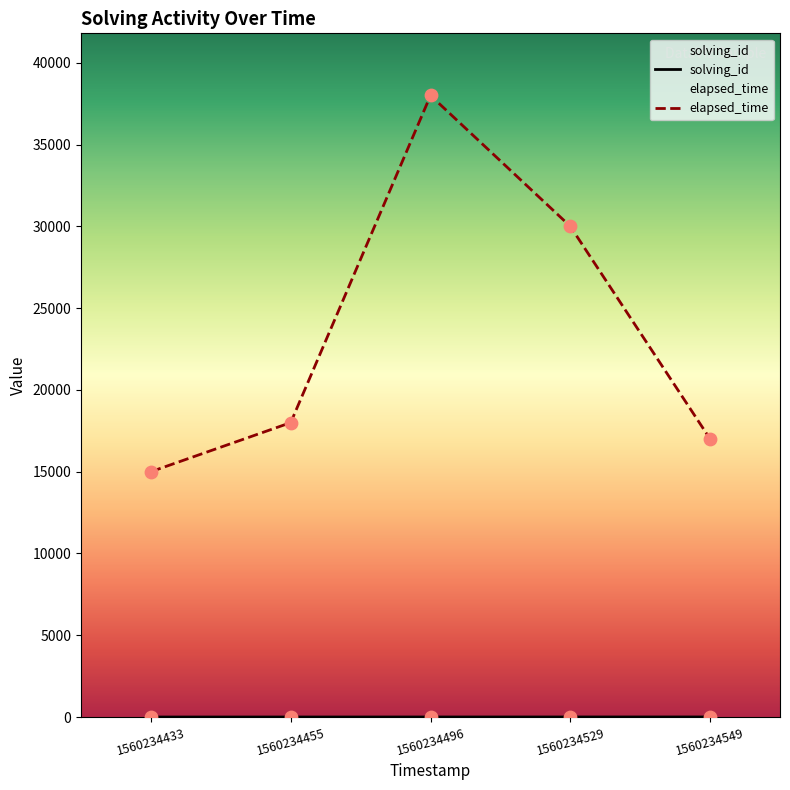

What are all the series names shown in the legend?

solving_id, elapsed_time